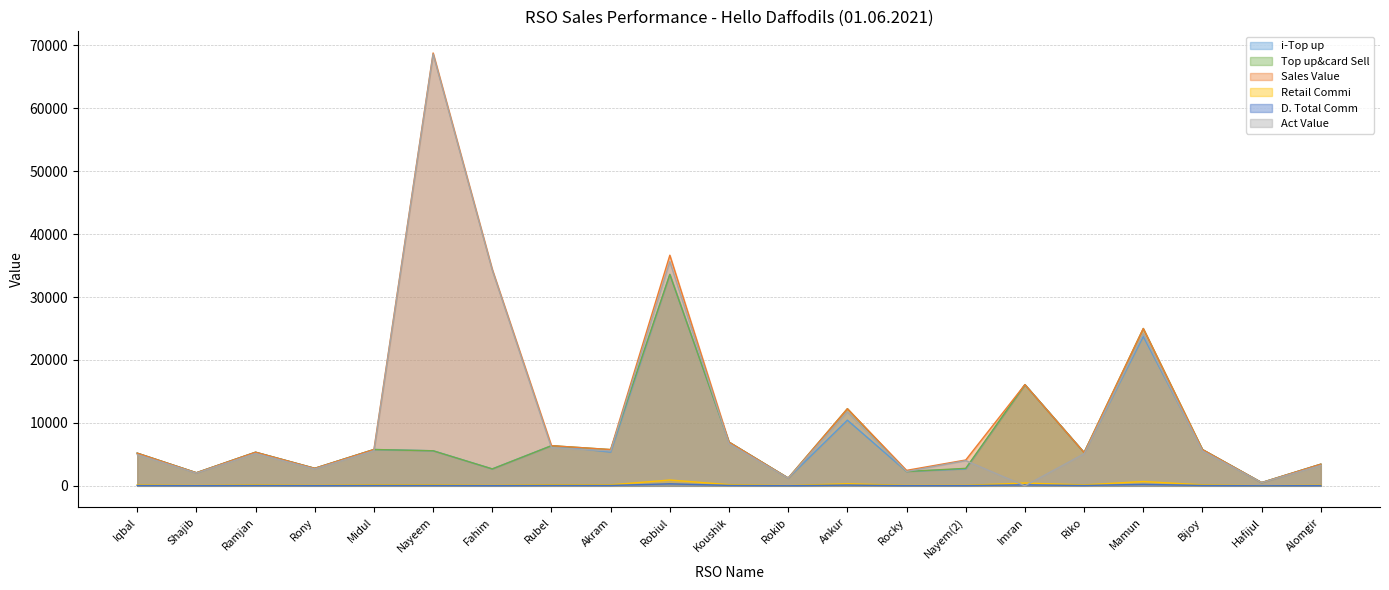

What are all the series names shown in the legend?

i-Top up, Top up&card Sell, Sales Value, Retail Commi, D. Total Comm, Act Value